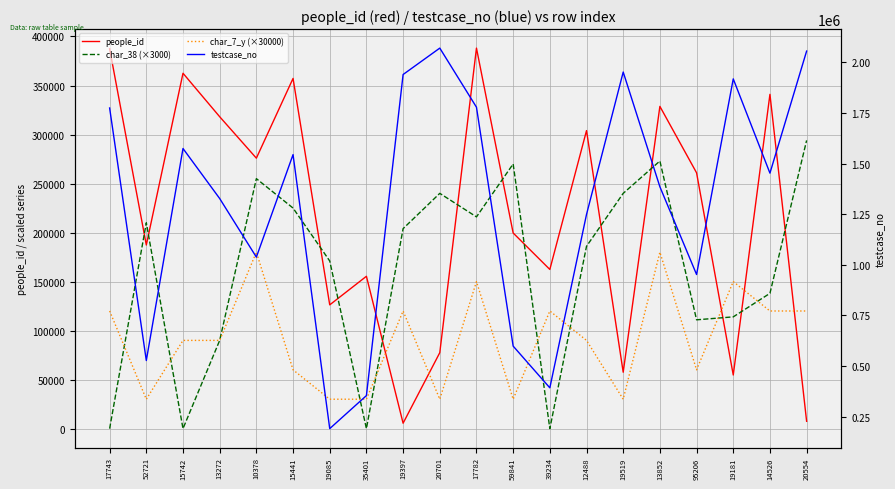

At 19181, list the series in order from smallest to largest.

people_id, char_38 (×3000), char_7_y (×30000), testcase_no